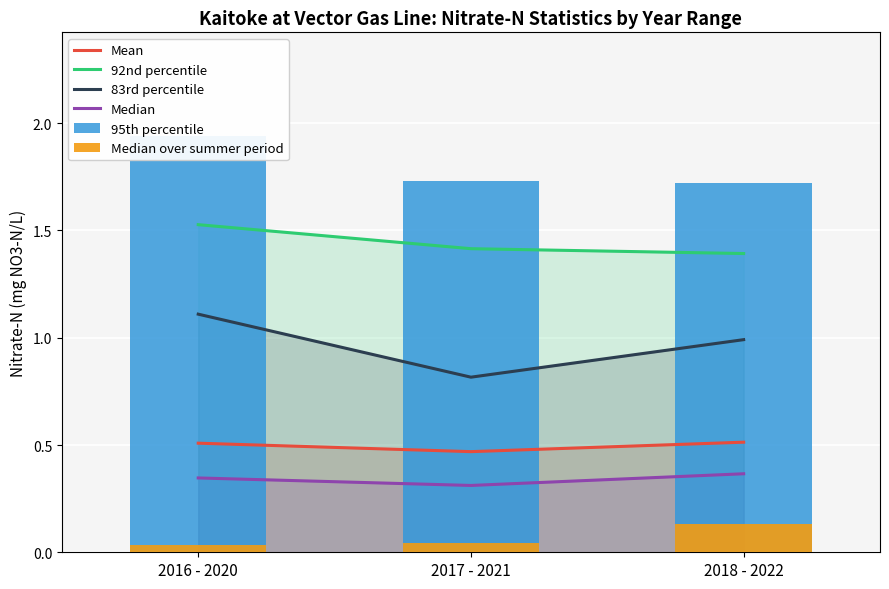

What is the highest value of the 83rd percentile series?

1.1